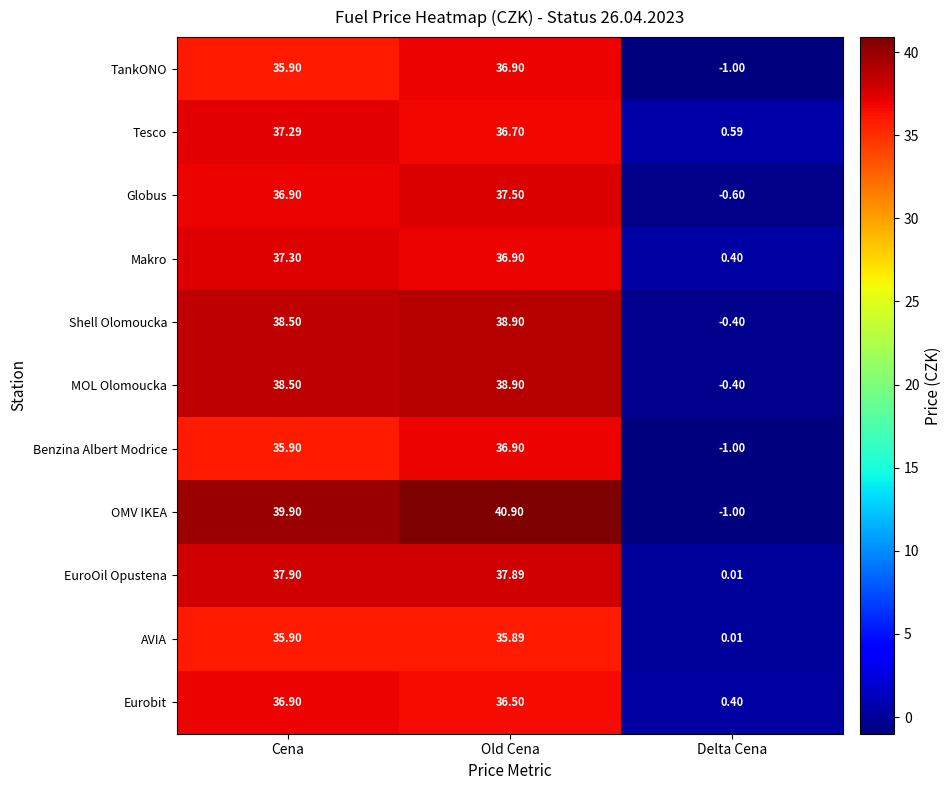

Which series has the widest spread of values?

OMV IKEA